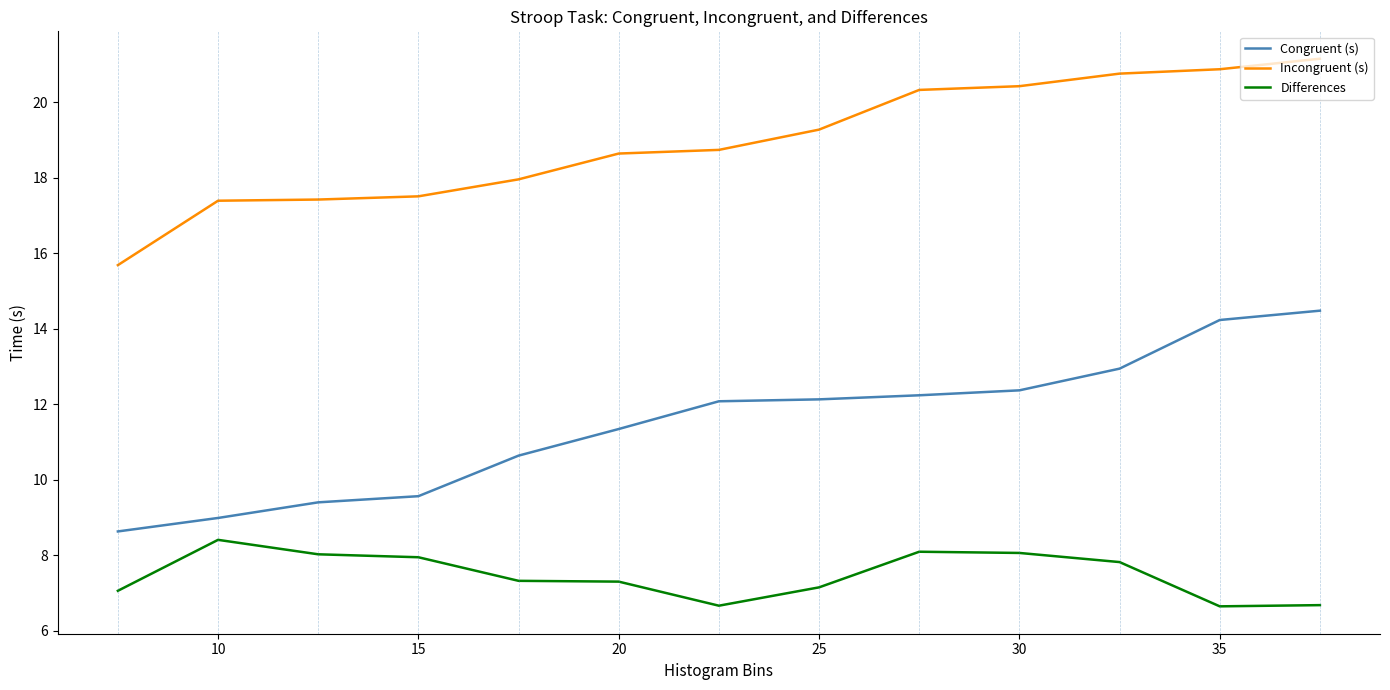

Which series has the largest total across all categories?

Incongruent (s)